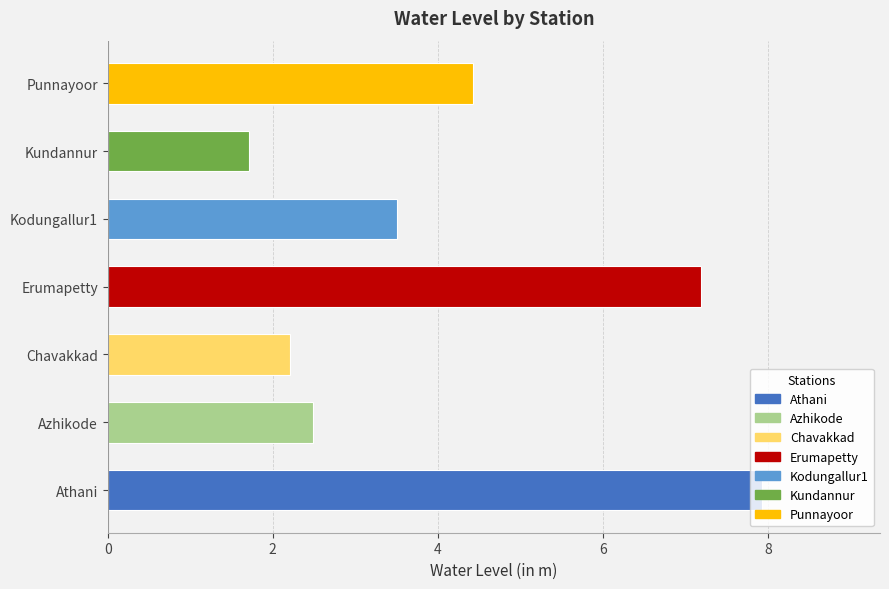

What is the change in value from Azhikode to Chavakkad?

-0.3